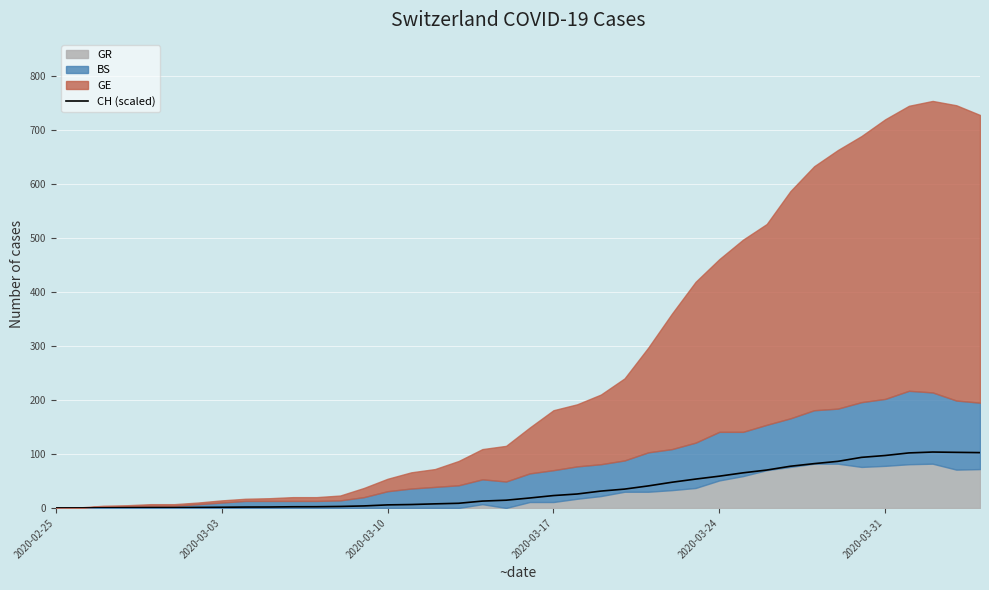

What is the maximum value for CH (scaled)?

103.6